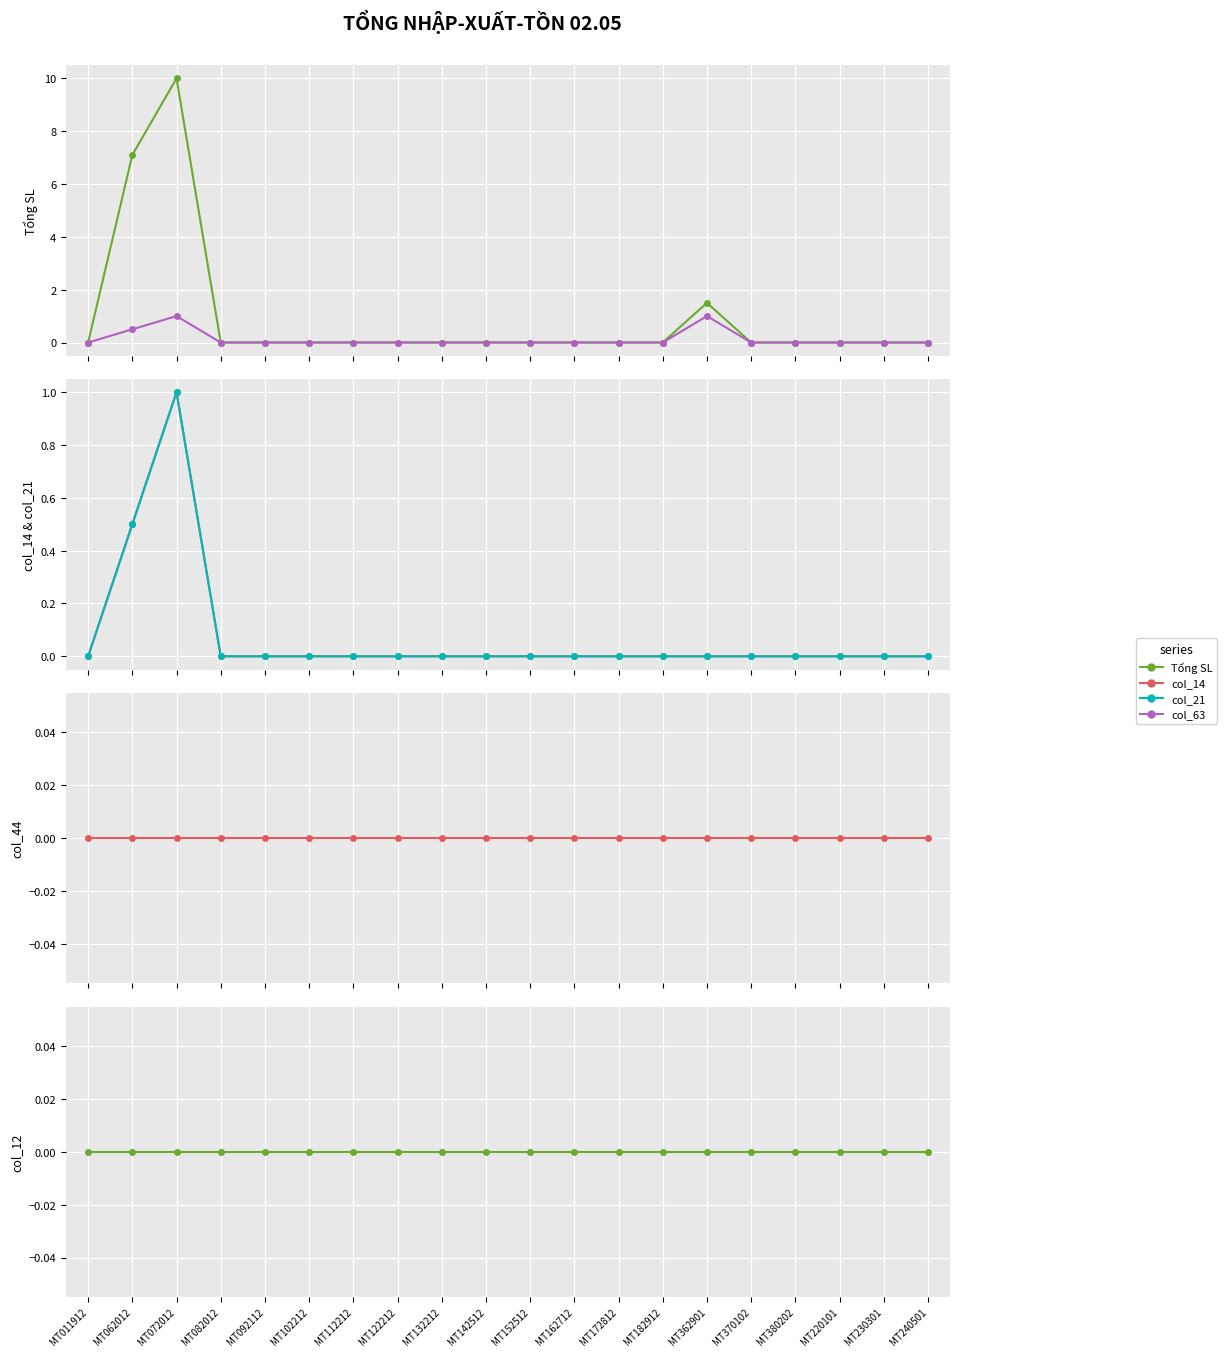

Reading left to right, list all the values displayed in this chart.

Tổng SL: MT011912=0.0	MT062012=7.1	MT072012=10.0	MT082012=0.0	MT092112=0.0	MT102212=0.0	MT112212=0.0	MT122212=0.0	MT132212=0.0	MT142512=0.0	MT152512=0.0	MT162712=0.0	MT172812=0.0	MT182912=0.0	MT362901=1.5	MT370102=0.0	MT380202=0.0	MT220101=0.0	MT230301=0.0	MT240501=0.0
col_63: MT011912=0.0	MT062012=0.5	MT072012=1.0	MT082012=0.0	MT092112=0.0	MT102212=0.0	MT112212=0.0	MT122212=0.0	MT132212=0.0	MT142512=0.0	MT152512=0.0	MT162712=0.0	MT172812=0.0	MT182912=0.0	MT362901=1.0	MT370102=0.0	MT380202=0.0	MT220101=0.0	MT230301=0.0	MT240501=0.0
col_14: MT011912=0.0	MT062012=0.5	MT072012=1.0	MT082012=0.0	MT092112=0.0	MT102212=0.0	MT112212=0.0	MT122212=0.0	MT132212=0.0	MT142512=0.0	MT152512=0.0	MT162712=0.0	MT172812=0.0	MT182912=0.0	MT362901=0.0	MT370102=0.0	MT380202=0.0	MT220101=0.0	MT230301=0.0	MT240501=0.0
col_21: MT011912=0.0	MT062012=0.5	MT072012=1.0	MT082012=0.0	MT092112=0.0	MT102212=0.0	MT112212=0.0	MT122212=0.0	MT132212=0.0	MT142512=0.0	MT152512=0.0	MT162712=0.0	MT172812=0.0	MT182912=0.0	MT362901=0.0	MT370102=0.0	MT380202=0.0	MT220101=0.0	MT230301=0.0	MT240501=0.0
col_44: MT011912=0.0	MT062012=0.0	MT072012=0.0	MT082012=0.0	MT092112=0.0	MT102212=0.0	MT112212=0.0	MT122212=0.0	MT132212=0.0	MT142512=0.0	MT152512=0.0	MT162712=0.0	MT172812=0.0	MT182912=0.0	MT362901=0.0	MT370102=0.0	MT380202=0.0	MT220101=0.0	MT230301=0.0	MT240501=0.0
col_12: MT011912=0.0	MT062012=0.0	MT072012=0.0	MT082012=0.0	MT092112=0.0	MT102212=0.0	MT112212=0.0	MT122212=0.0	MT132212=0.0	MT142512=0.0	MT152512=0.0	MT162712=0.0	MT172812=0.0	MT182912=0.0	MT362901=0.0	MT370102=0.0	MT380202=0.0	MT220101=0.0	MT230301=0.0	MT240501=0.0